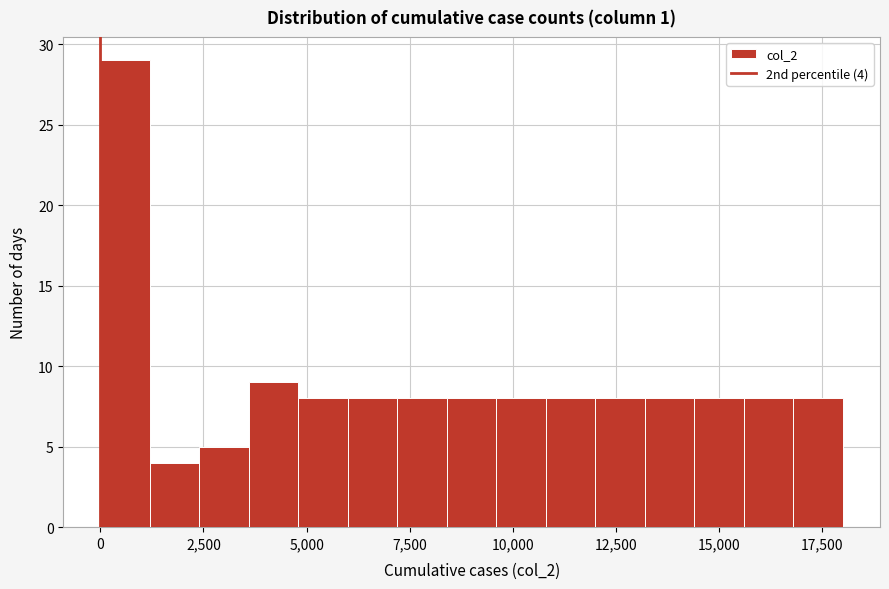

Around what value on the x-axis is the tallest bar? Give the approximate position of its centre, as read against the axis.

500